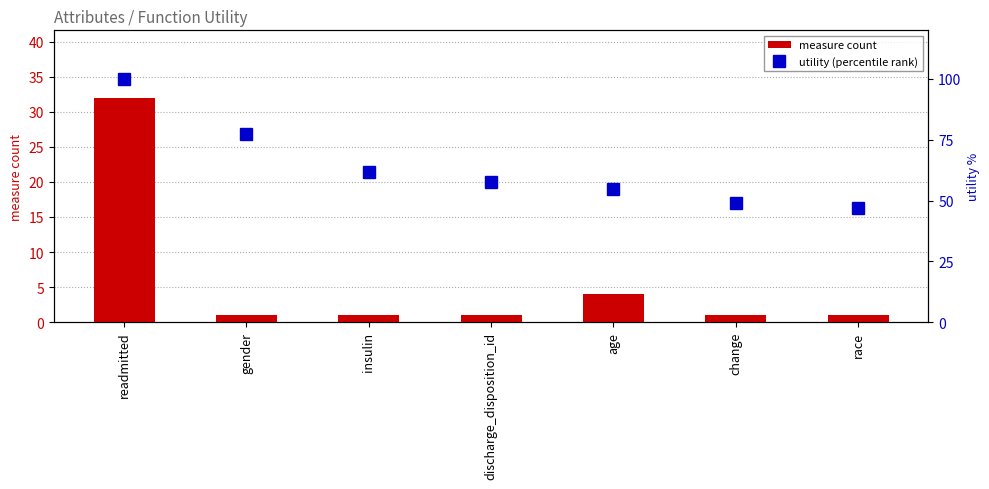

List the series in order of their overall mean, lowest first.

measure count, utility (percentile rank)